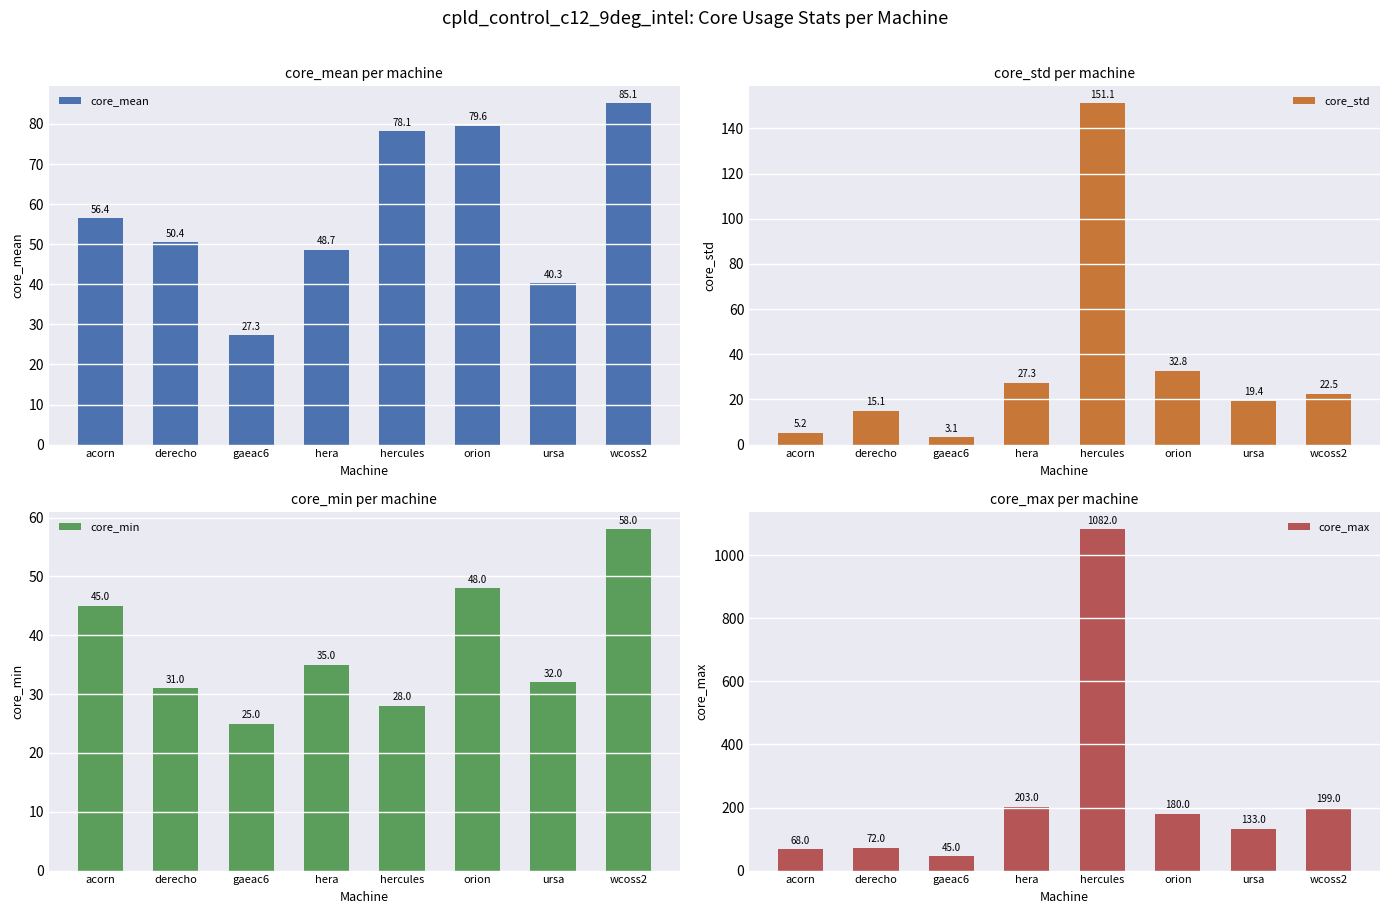

How many bars are there in each group?

4